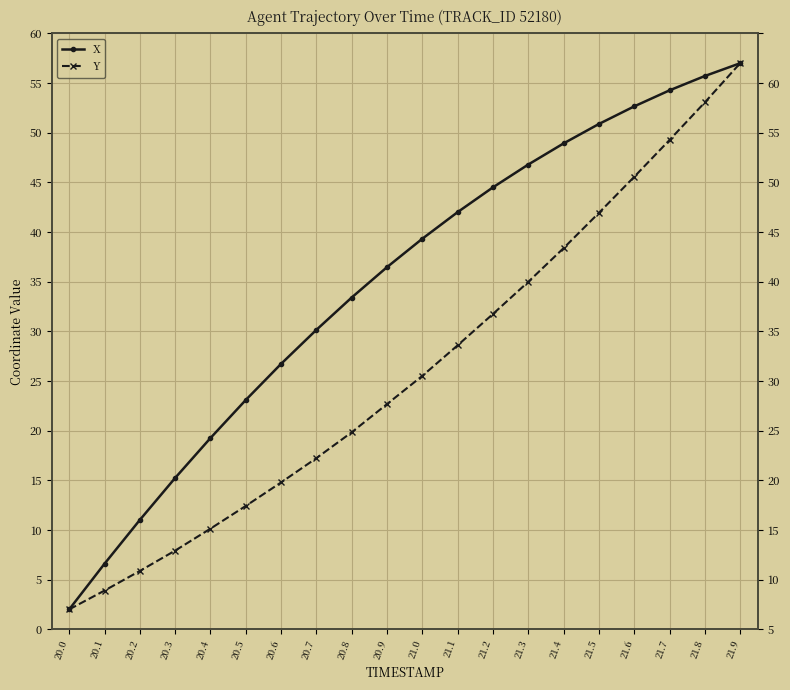

What is the difference between the maximum and minimum values in the X series?

55.0